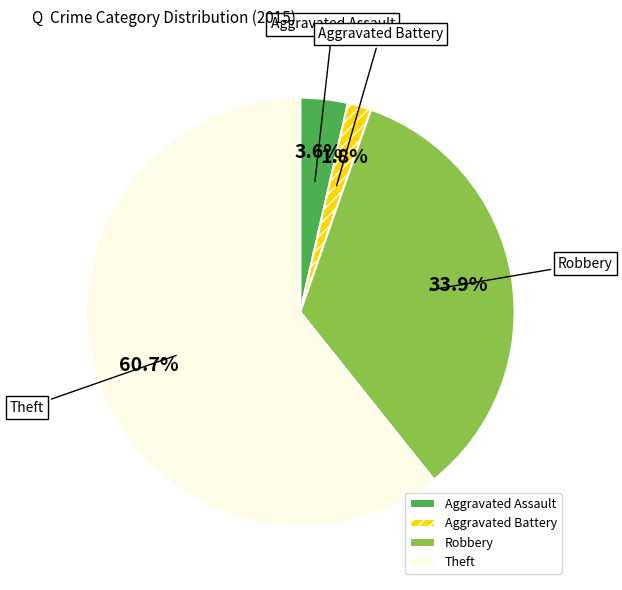

How many slices are in this pie chart?

4